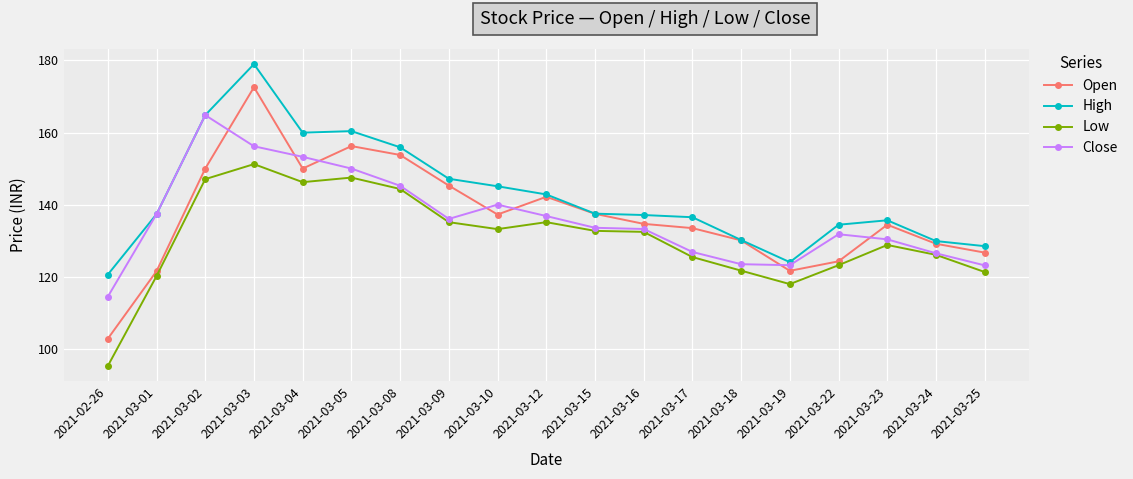

What is the lowest value of the Low series?

95.3